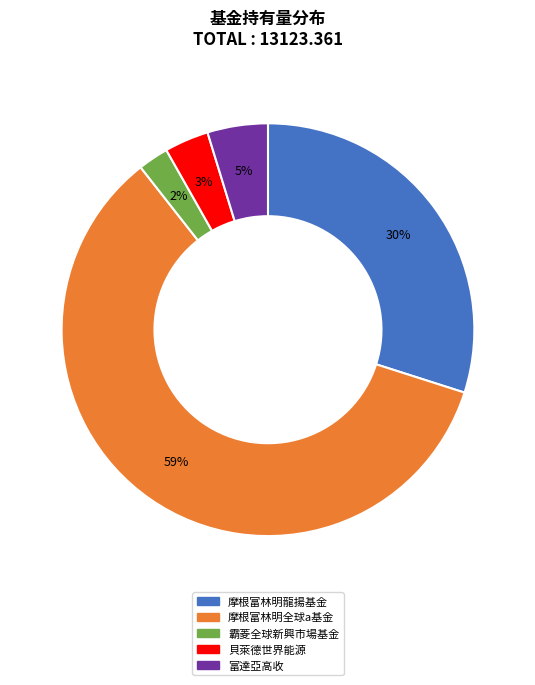

What percentage is the 富達亞高收 slice, to the nearest percent?

5%